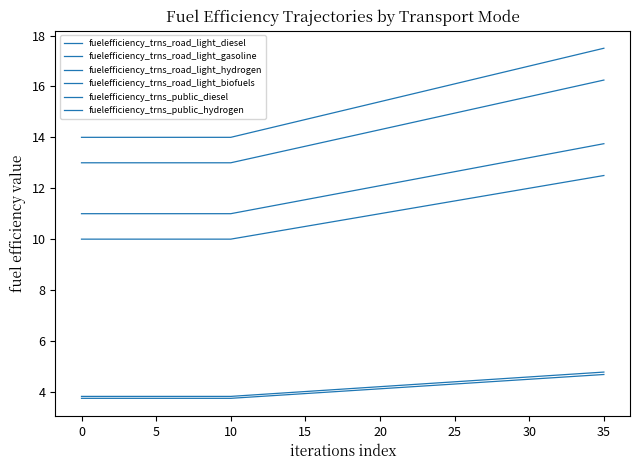

Does the chart display data point markers on the line(s)?

No